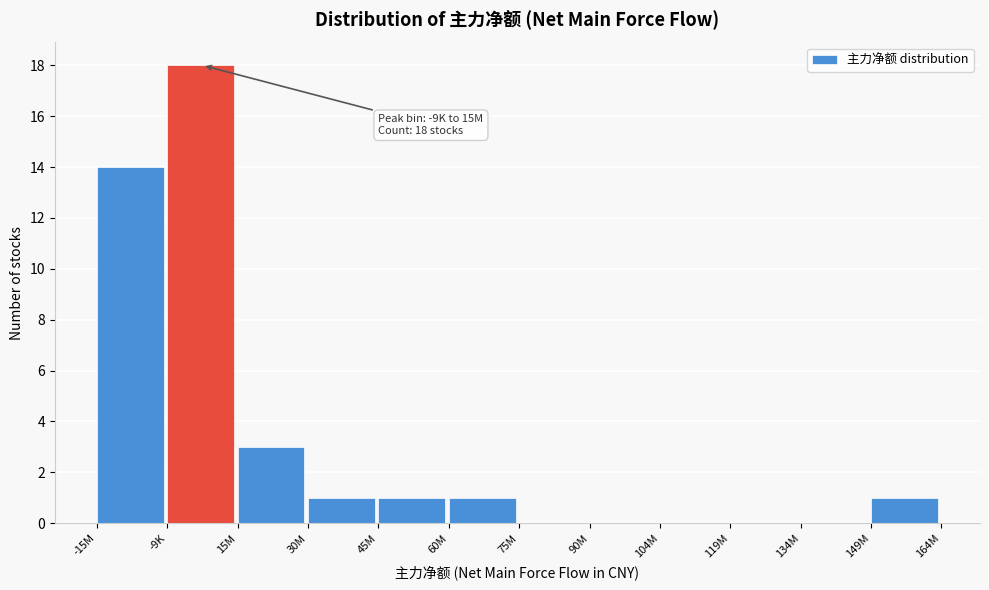

Reading left to right, extract all data points from this chart.

-15M=14	-9K=18	15M=3	30M=1	45M=1	60M=1	75M=0	90M=0	104M=0	119M=0	134M=0	149M=1